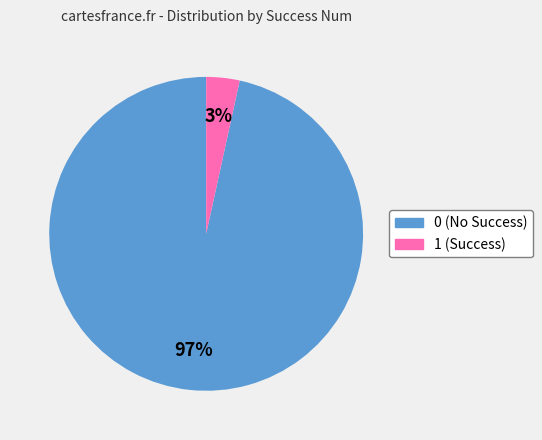

Combined, do 1 and 0 account for over 50%?

Yes